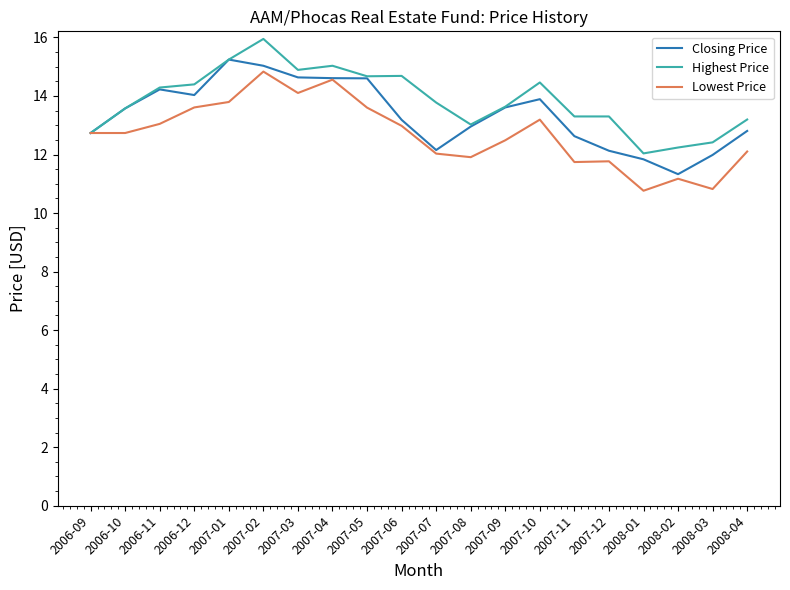

What is the difference between the Lowest Price values at 2007-12 and 2007-04?

2.8